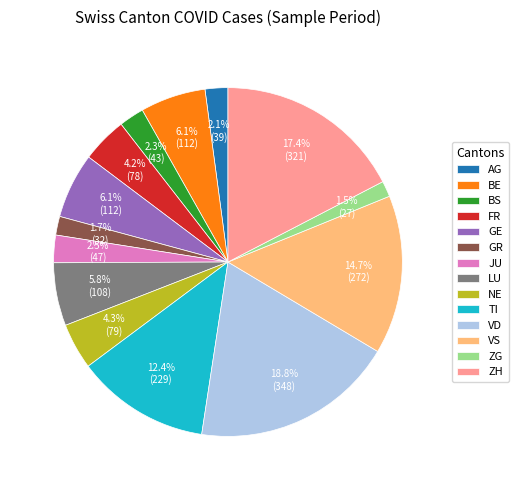

Which slice is the largest?

VD